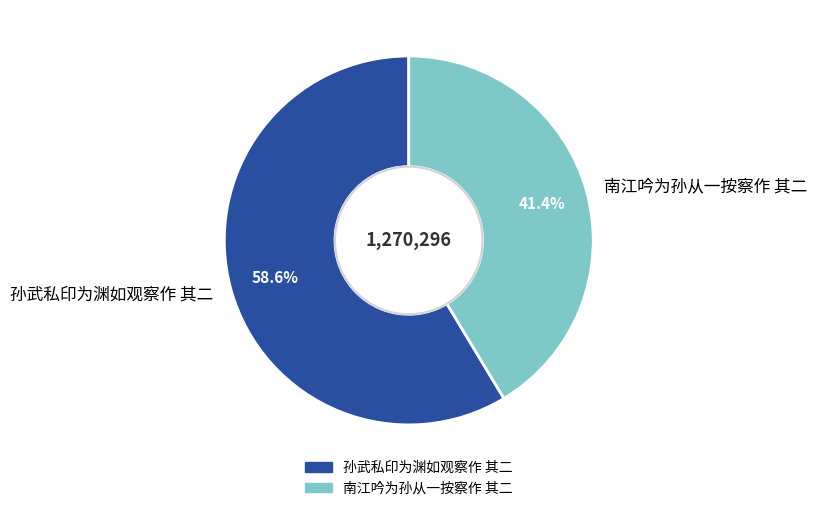

Which slice is the largest?

孙武私印为渊如观察作 其二